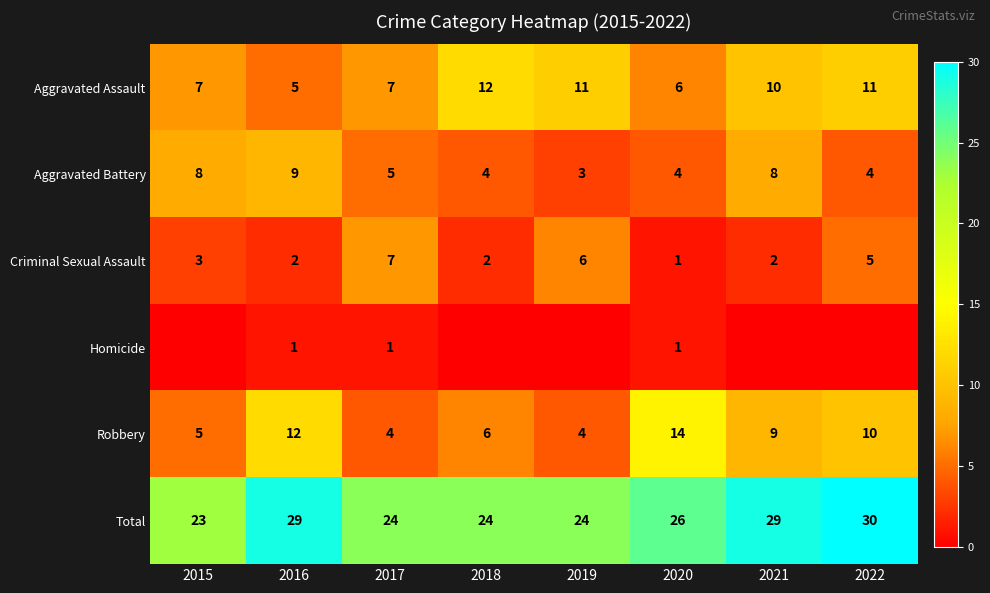

True or false: Total has a value of 30 at 2022.

True